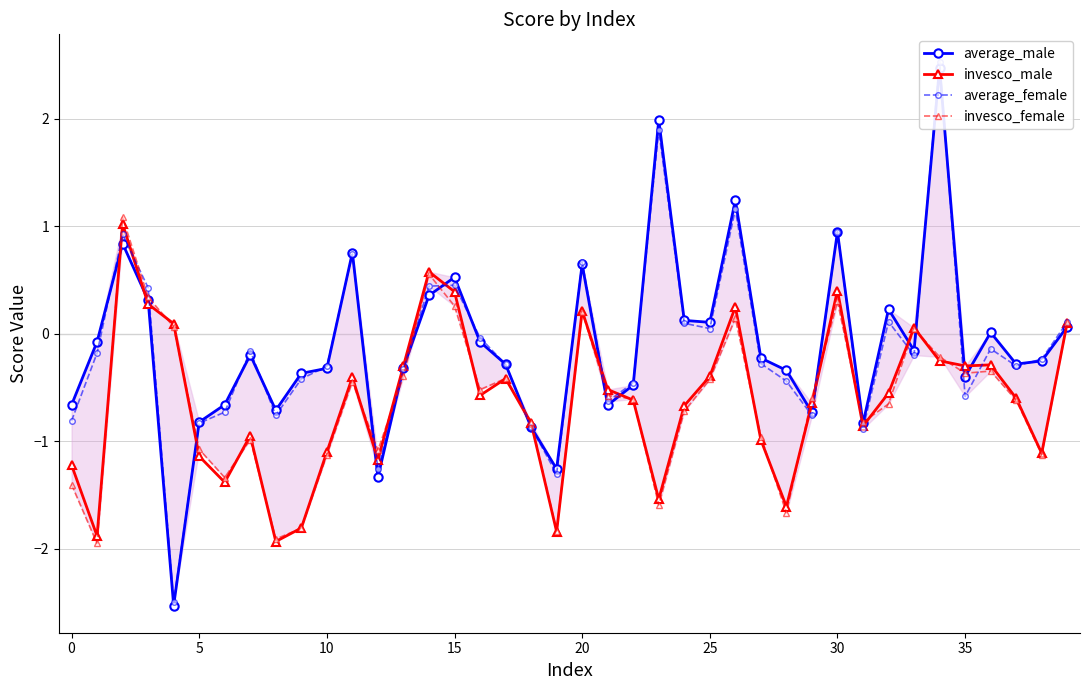

How many times do invesco_female and invesco_male cross each other?

21